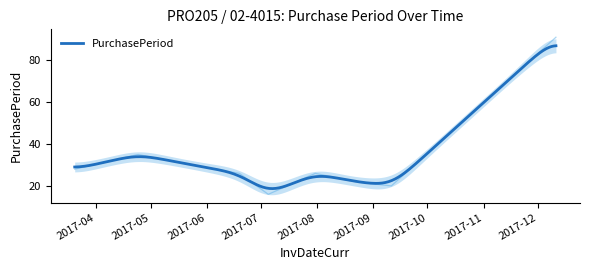

Where is the first local maximum?

2017-04-24